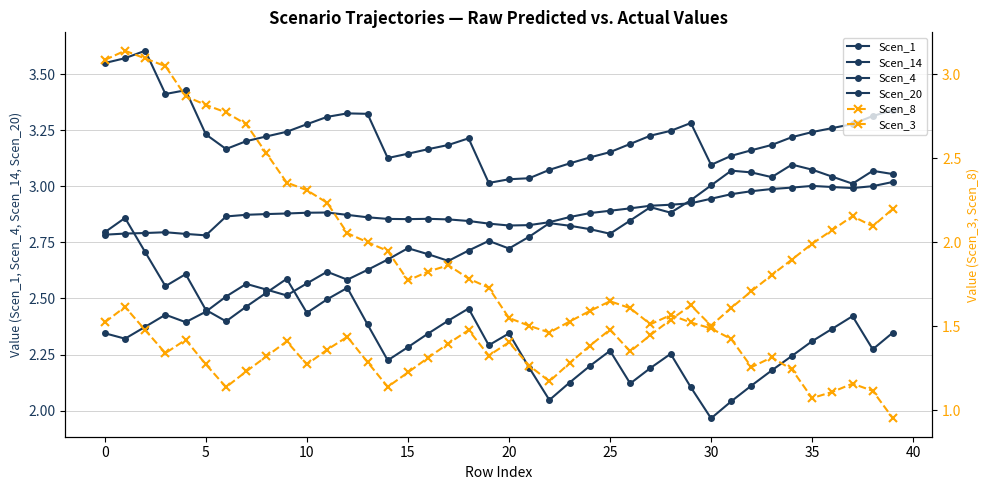

The Scen_8 series shows 2.2 at 30. True or false?

False